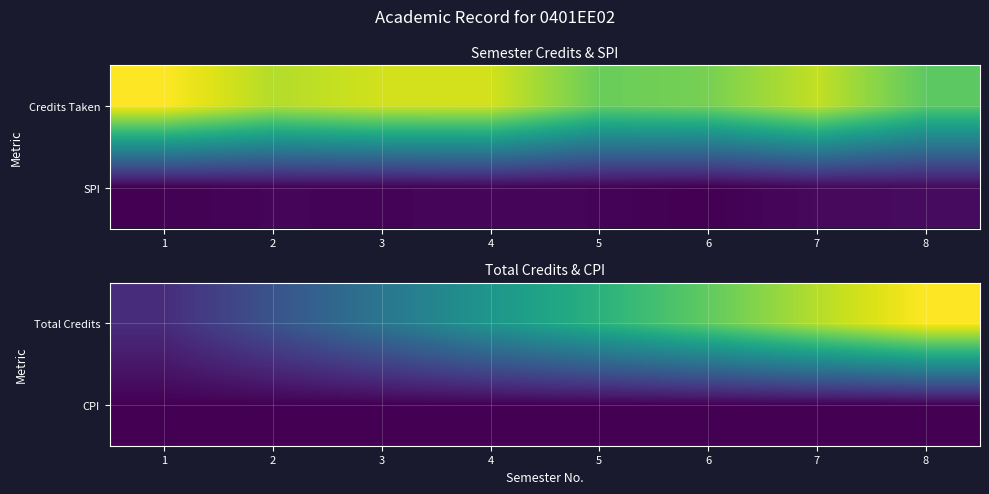

Is it true that CPI equals 7.6 at 3?

False